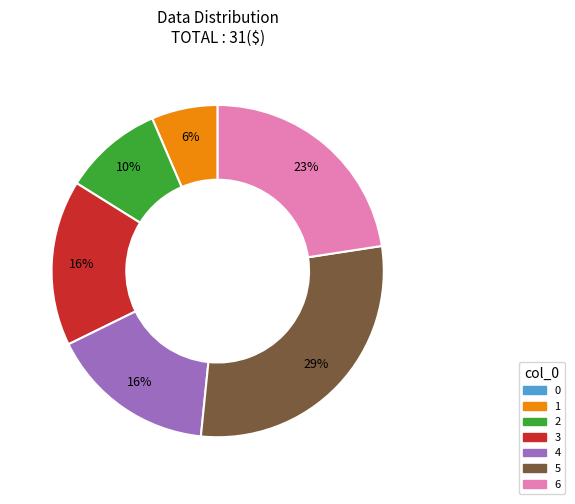

Is there a majority slice in this chart?

No